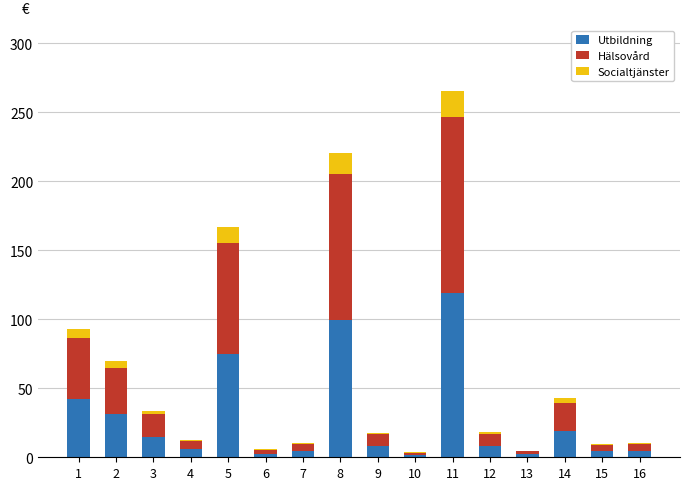

The value of Utbildning at 8 is 99.3. True or false?

True